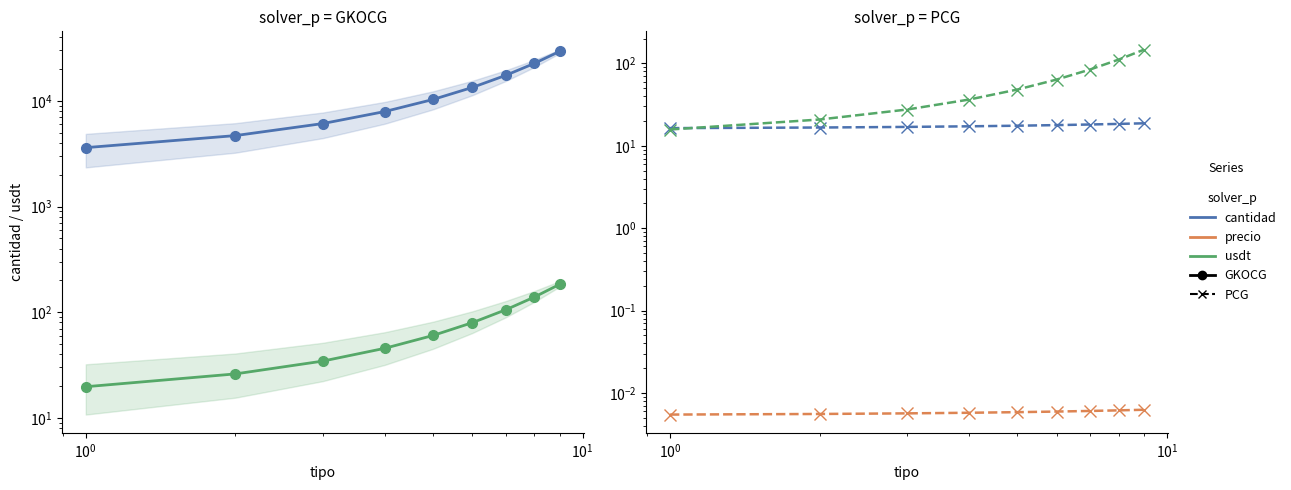

What is the label of the 9th point from the right?

$\mathdefault{10^{-2}}$